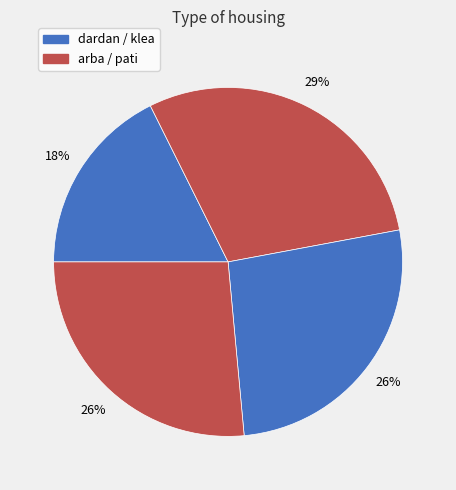

Count the number of slices in the pie.

4